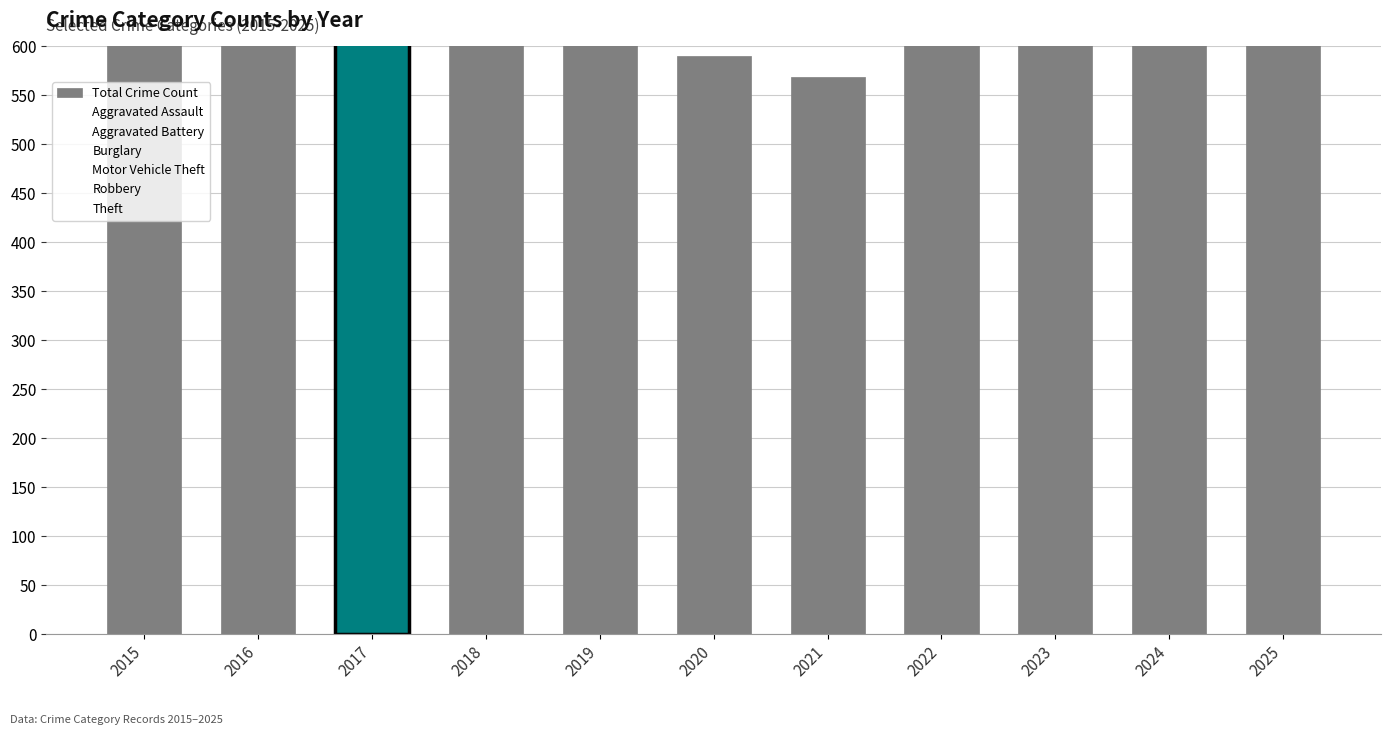

Where is Burglary nearest to the value 108?

2015